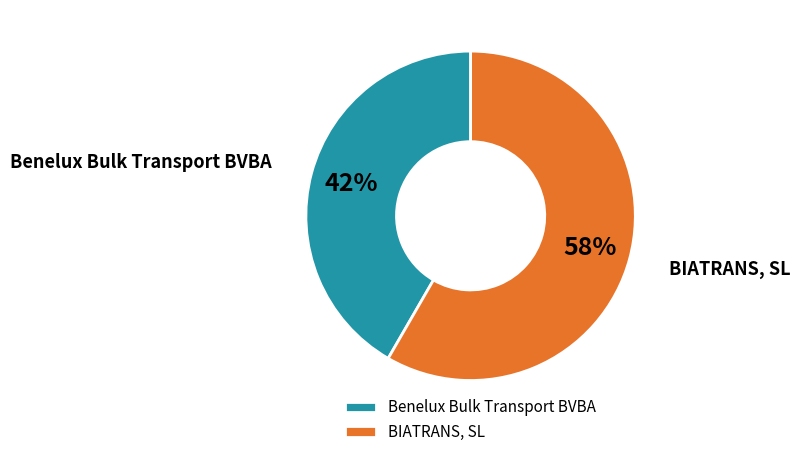

Which slice is the smallest?

Benelux Bulk Transport BVBA